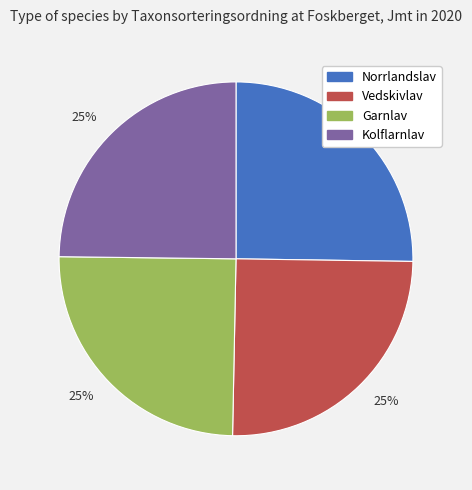

To the nearest percent, what is the average slice percentage?

25%